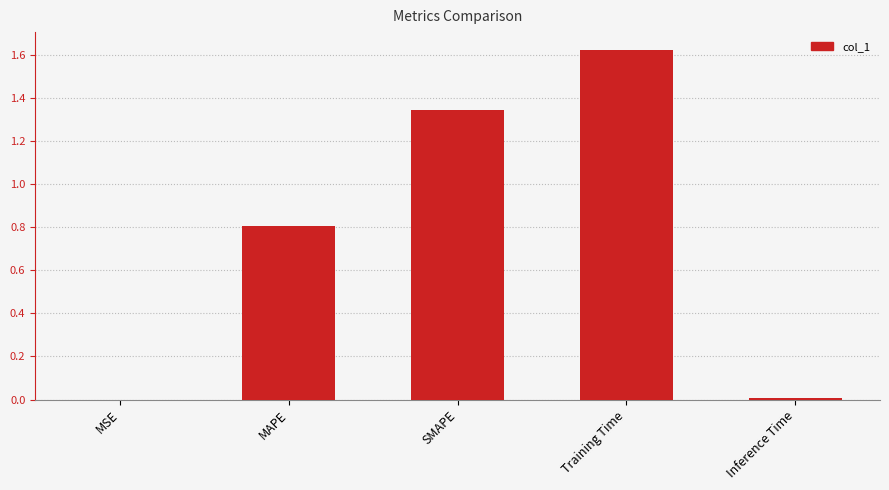

The value at SMAPE is 0.5. True or false?

False